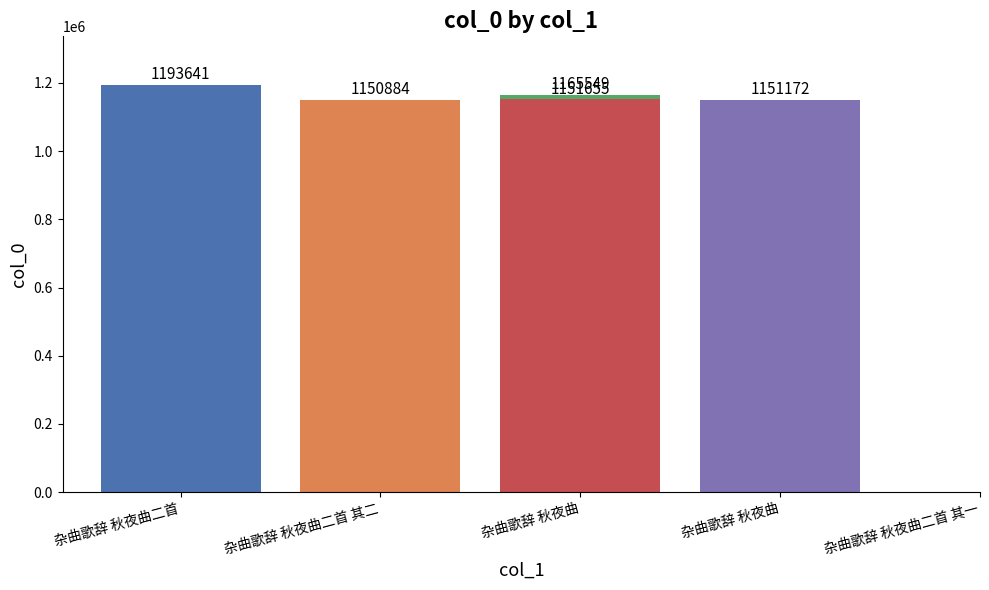

How many data points does each series have?

5